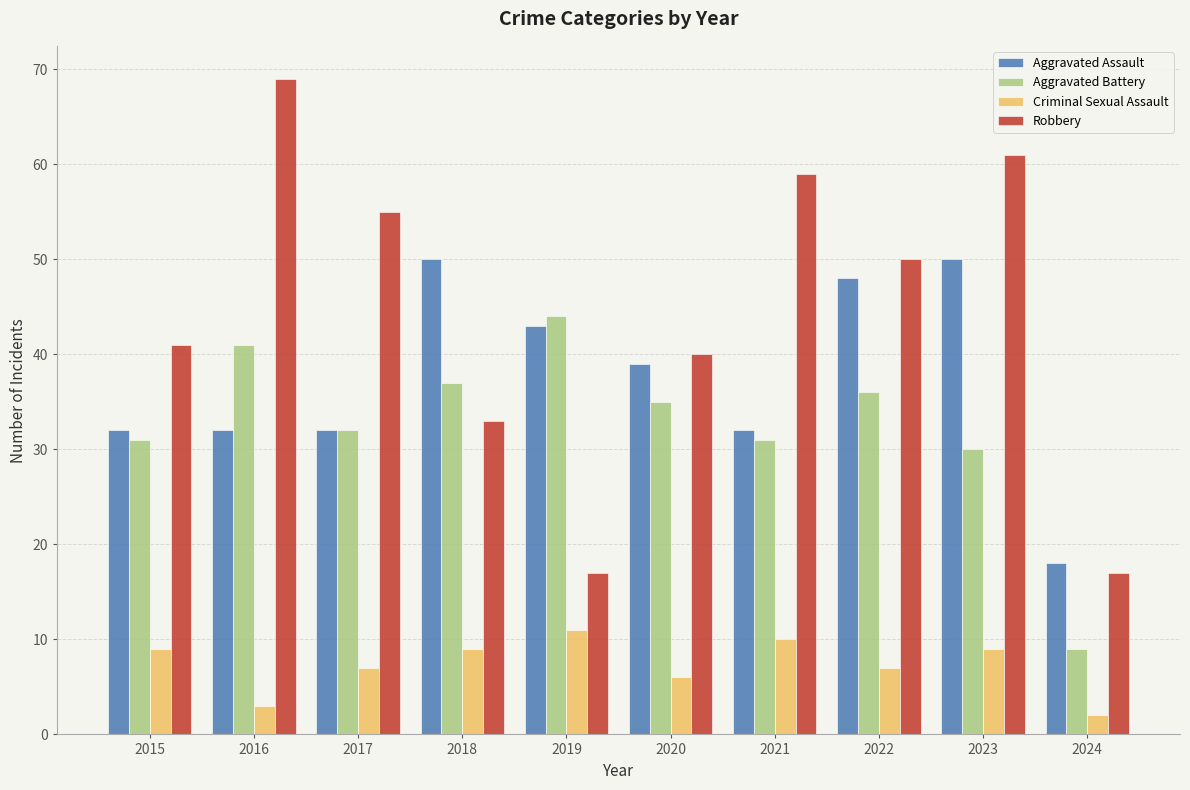

What is the average value of the Aggravated Assault series?

38